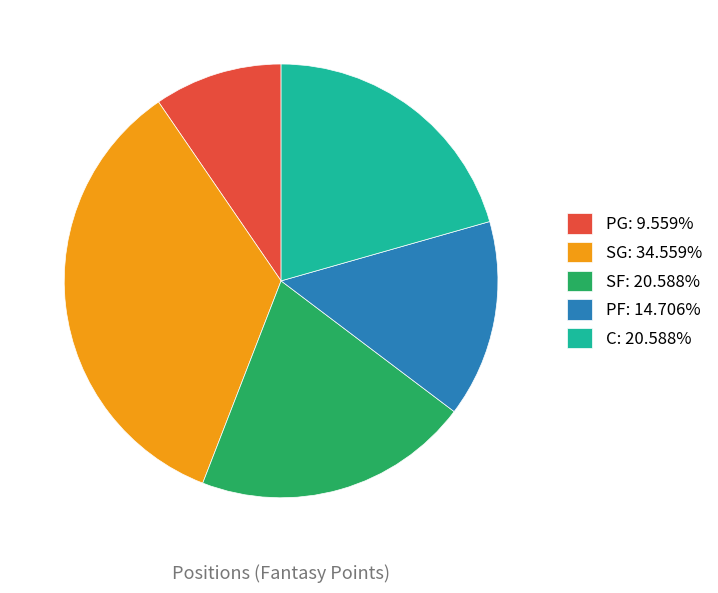

Do SG: 34.559% and C: 20.588% together represent more than half of the pie?

Yes